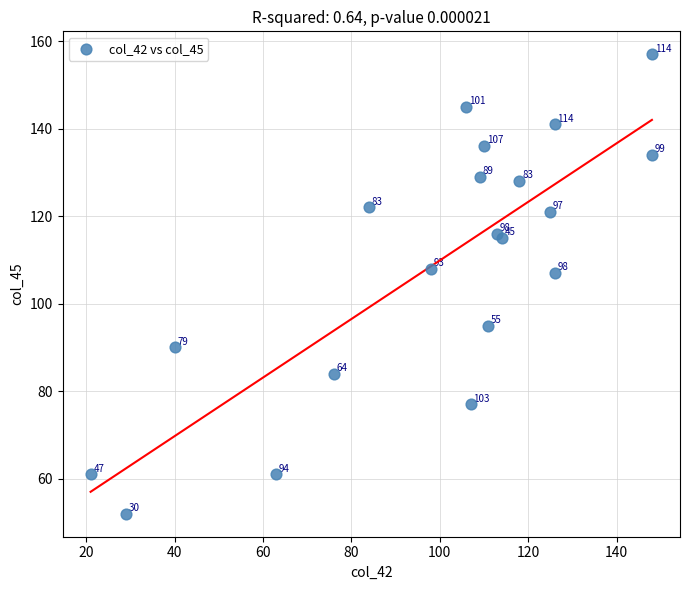

What Y value in the scatter plot is closest to 104?

107